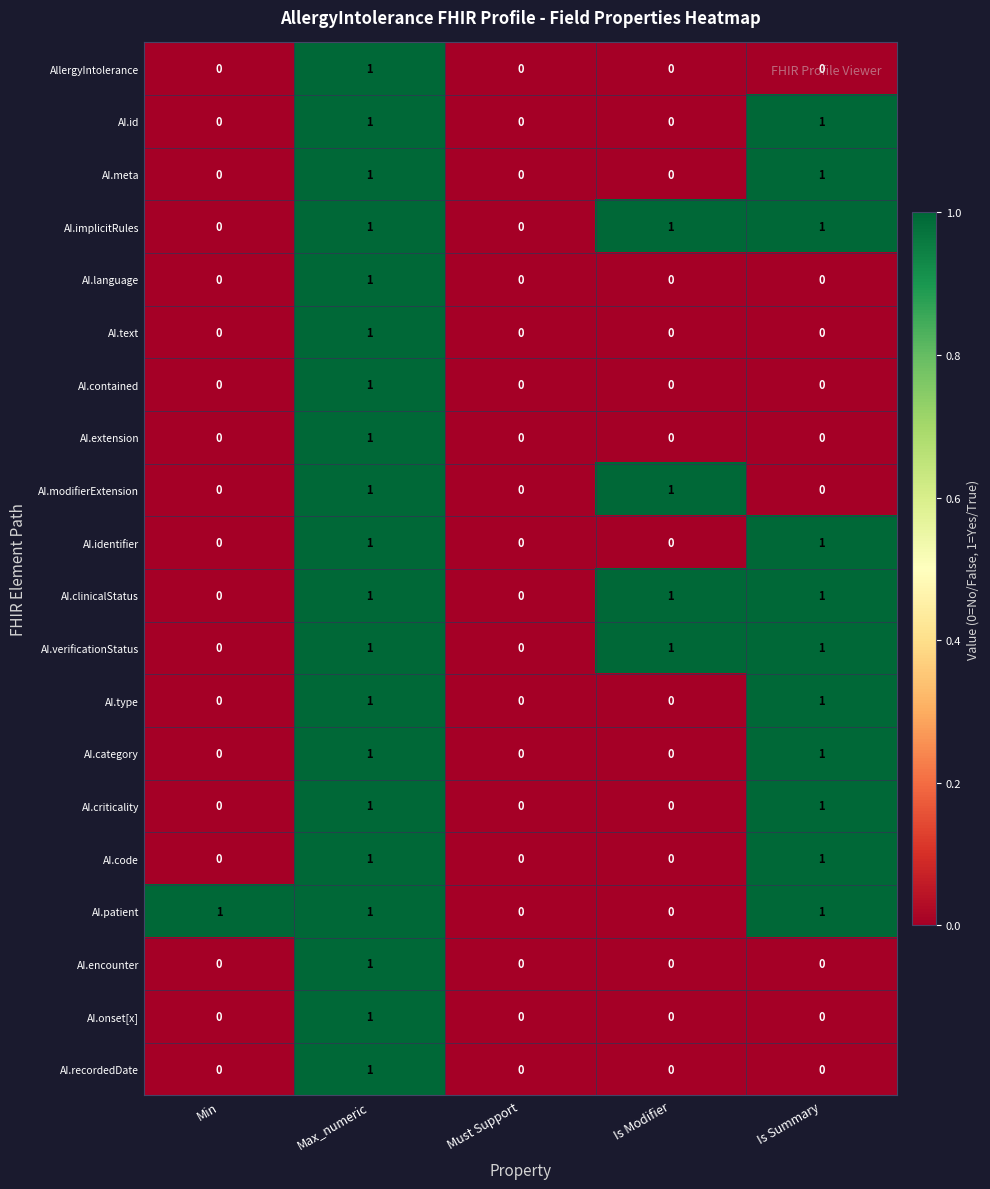

True or false: AI.encounter has a value of 0 at Is Modifier.

True